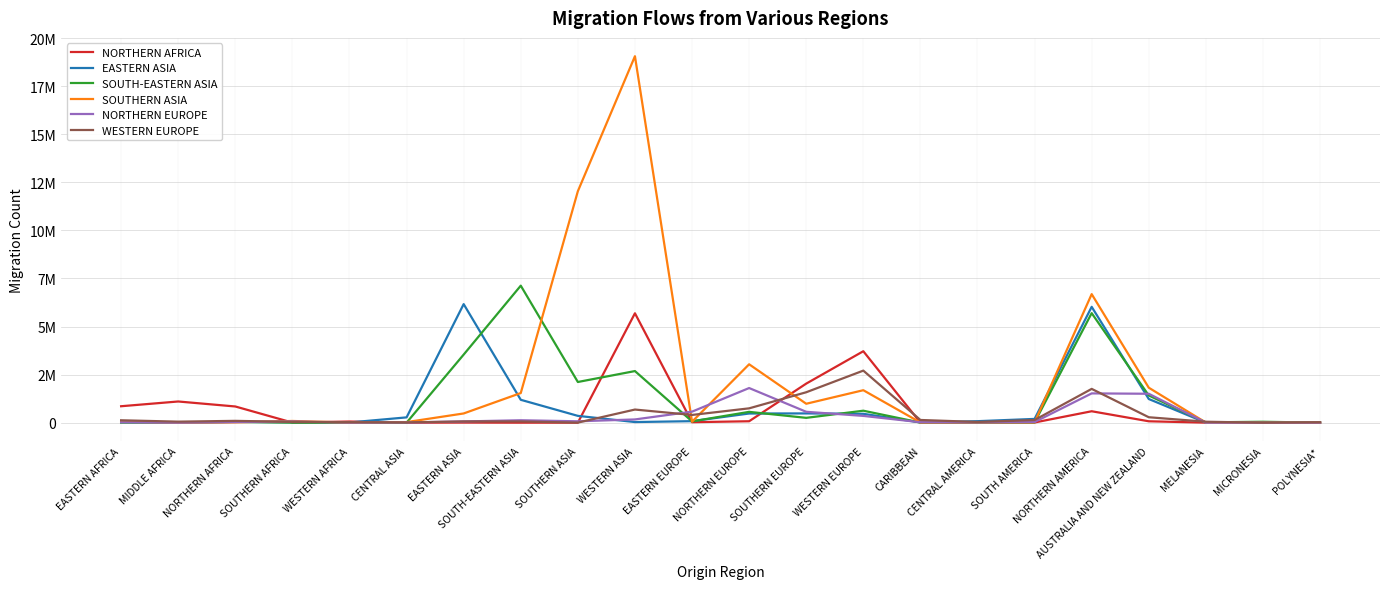

What is the total value across all series at SOUTHERN ASIA?

14582530